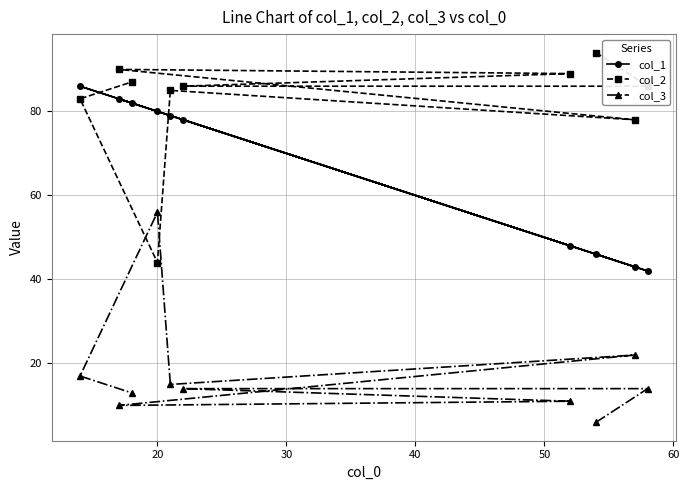

How many data points in col_2 are less than 86?

4